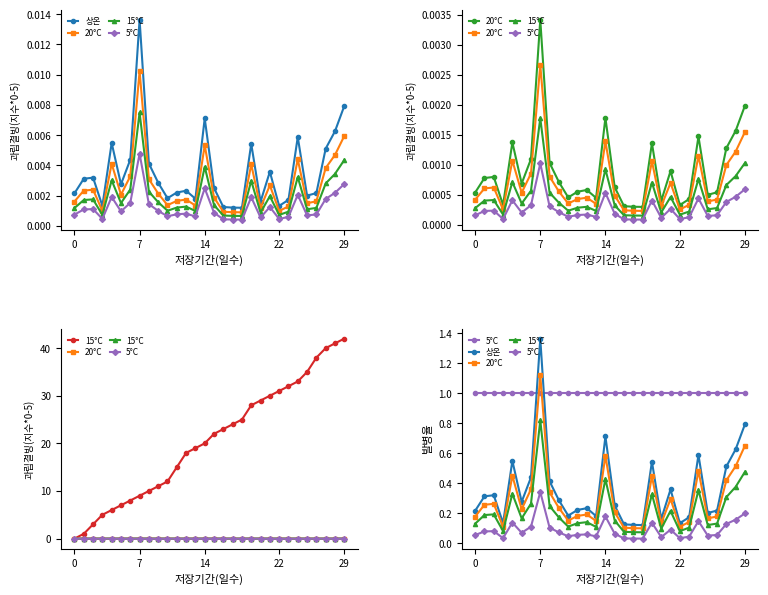

What is the difference between the maximum and minimum values in the 15°C series?

0.7